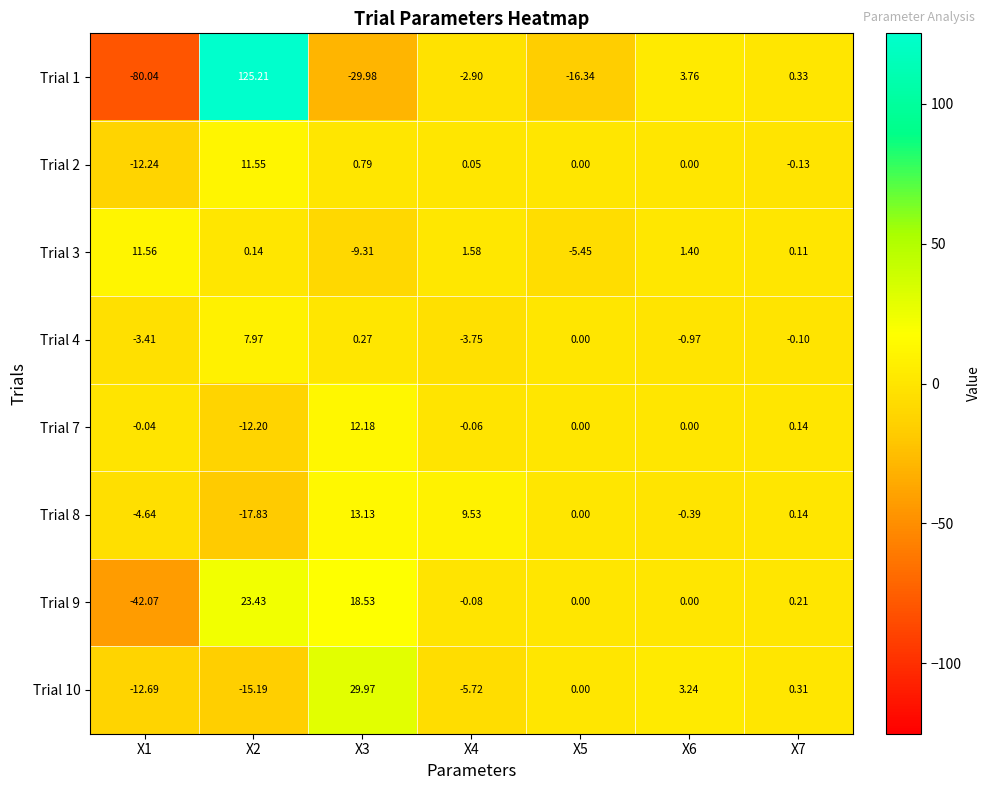

Is the value of Trial 10 at X5 greater than the value of Trial 8 at X2?

Yes